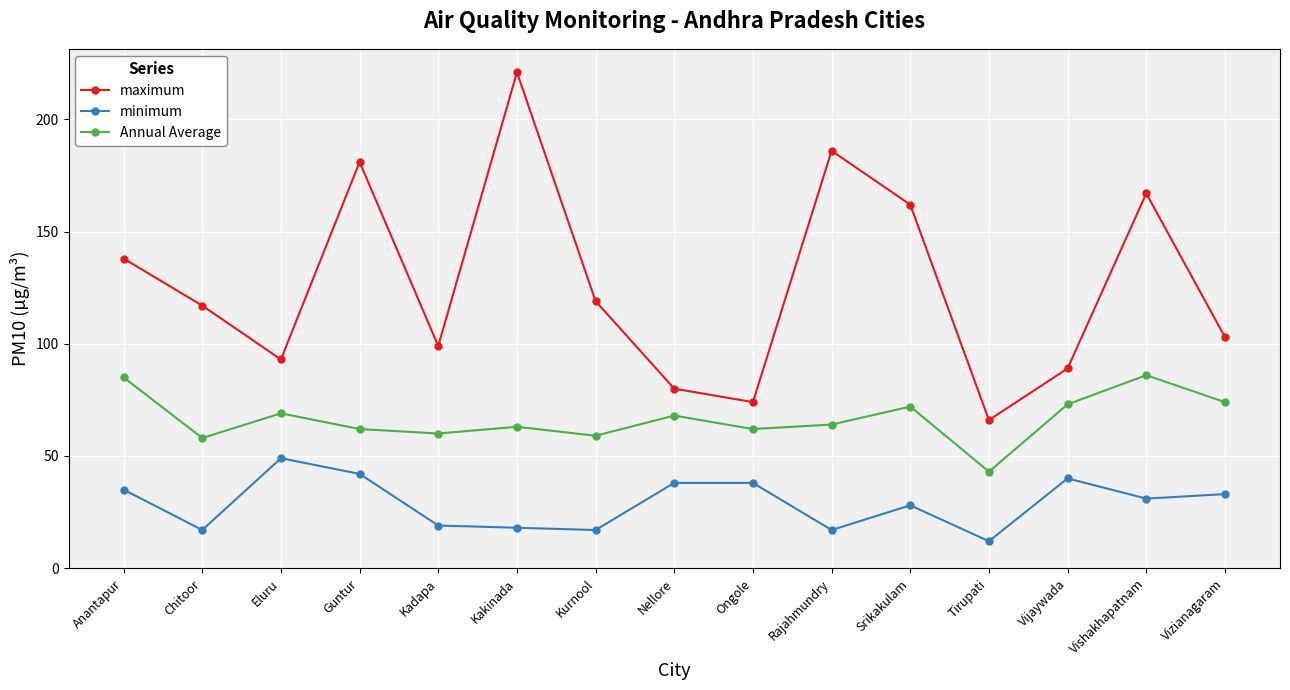

At which category does maximum reach its first local peak?

Guntur